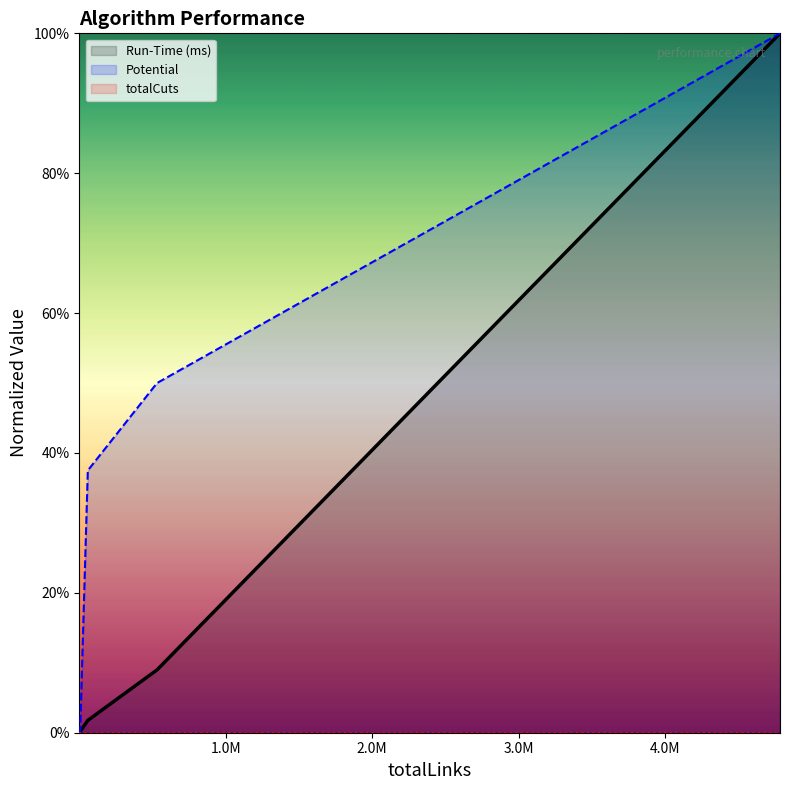

At which label does Run-Time (ms) reach its peak?

4782955